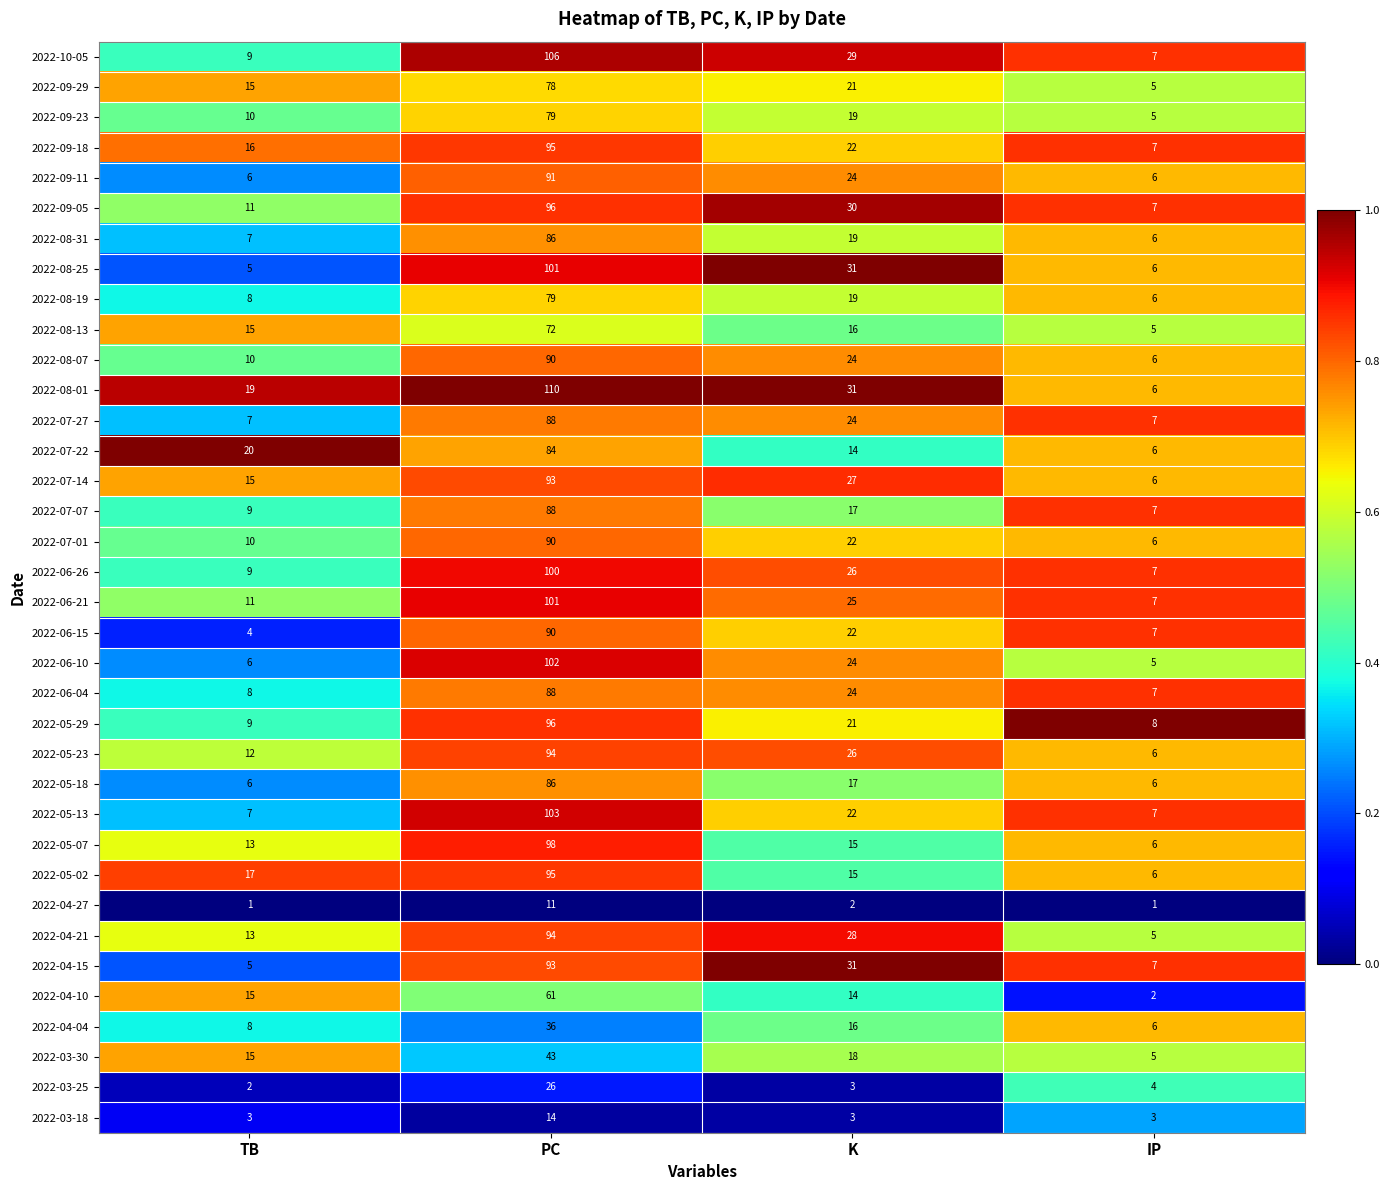

Which series changed the most between TB and IP?

2022-07-22